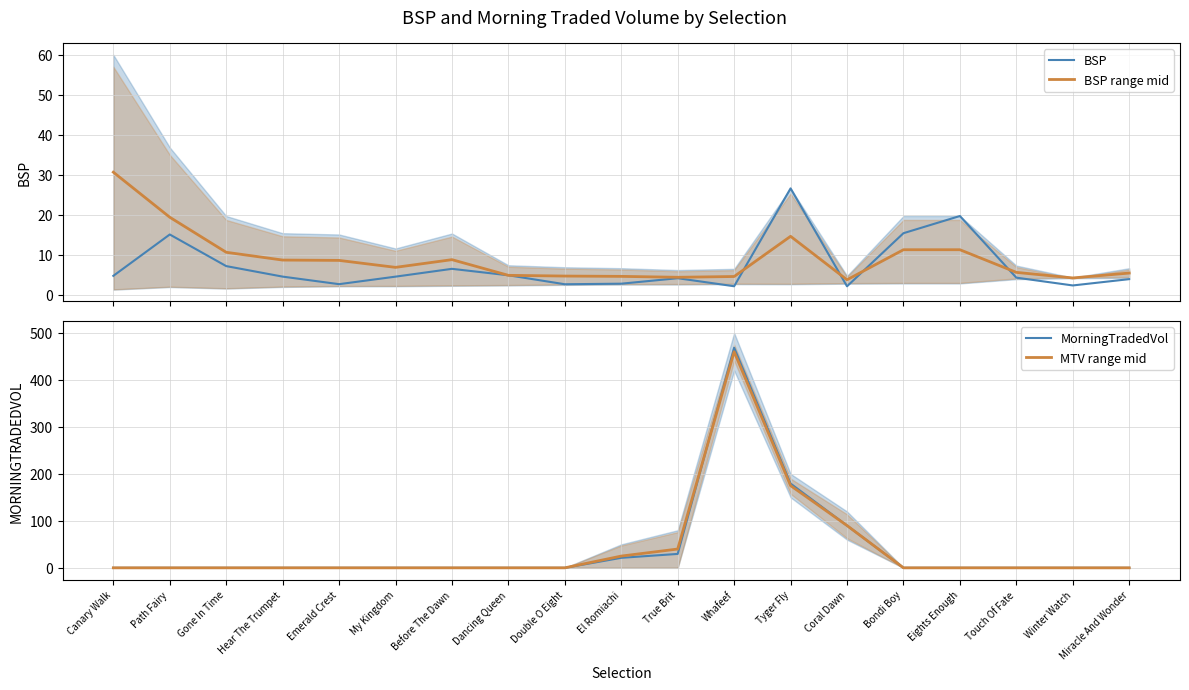

What are all the series names shown in the legend?

BSP, BSP range mid, MorningTradedVol, MTV range mid